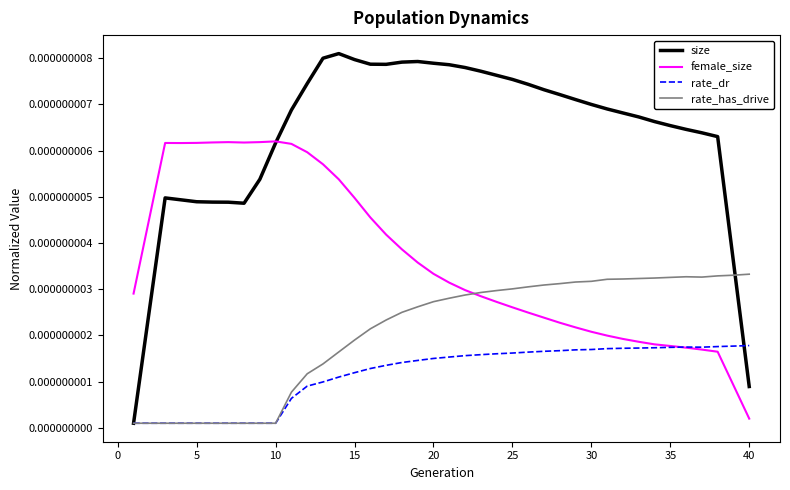

Which series has the largest total across all categories?

size